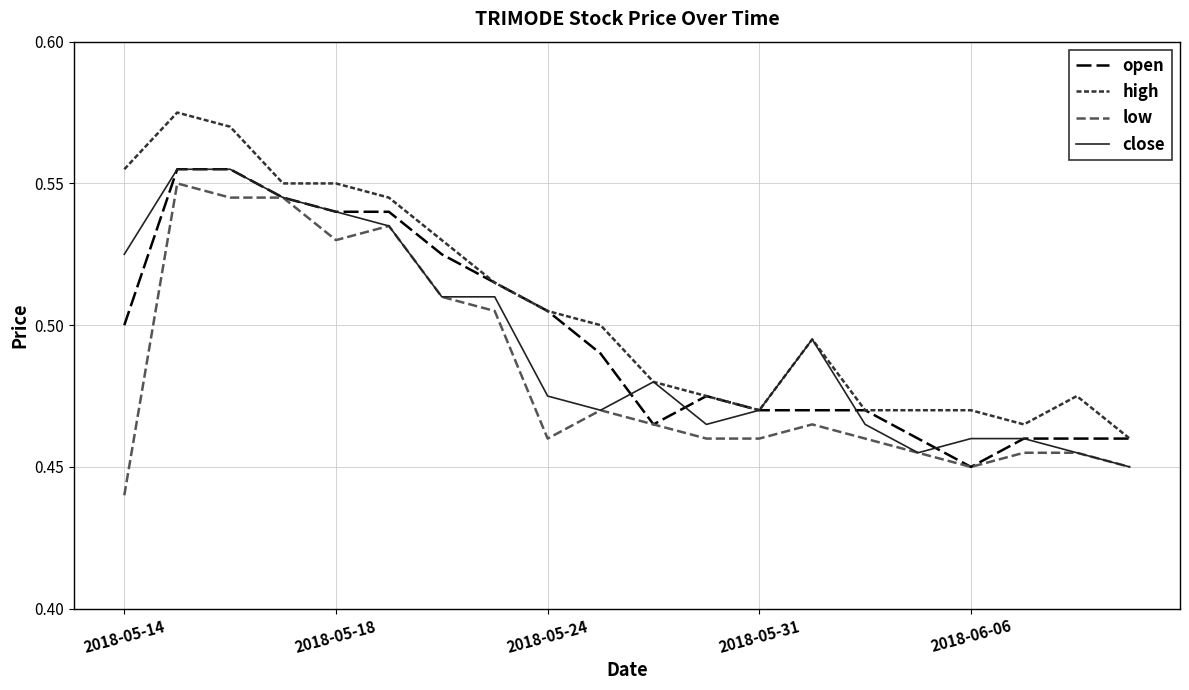

What is the difference between the maximum and minimum values in the low series?

0.1